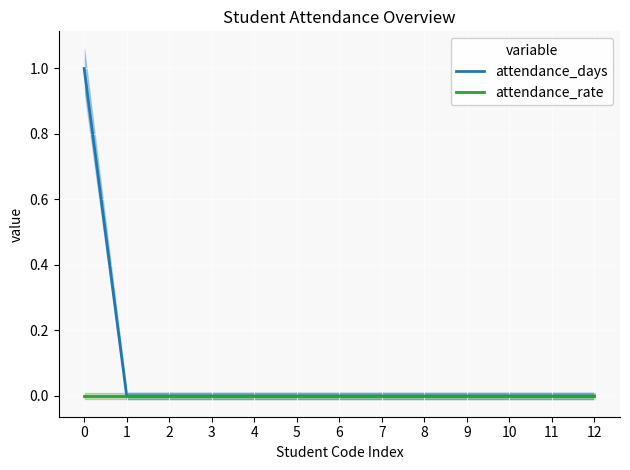

What is the greatest value displayed?

1